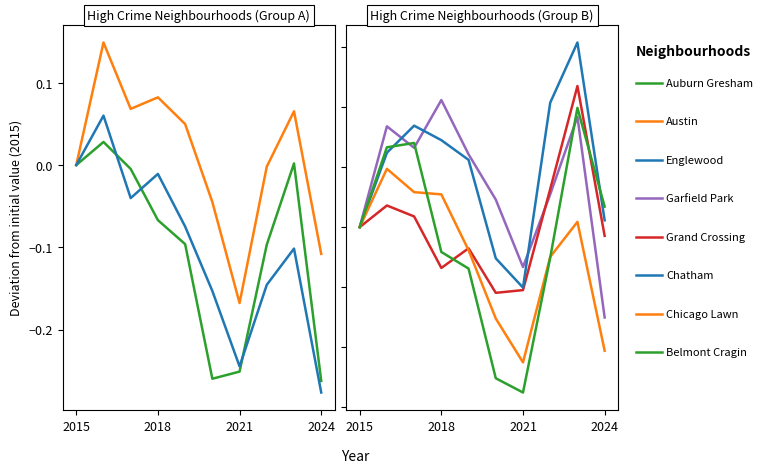

Between 2017 and 2024, which series saw the biggest shift?

Garfield Park